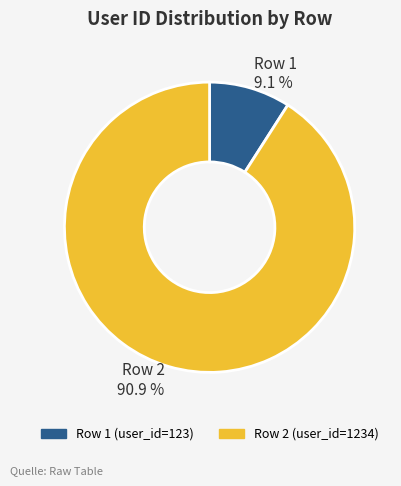

Rank the categories by value from lowest to highest.

Row 1 9.1 %, Row 2 90.9 %